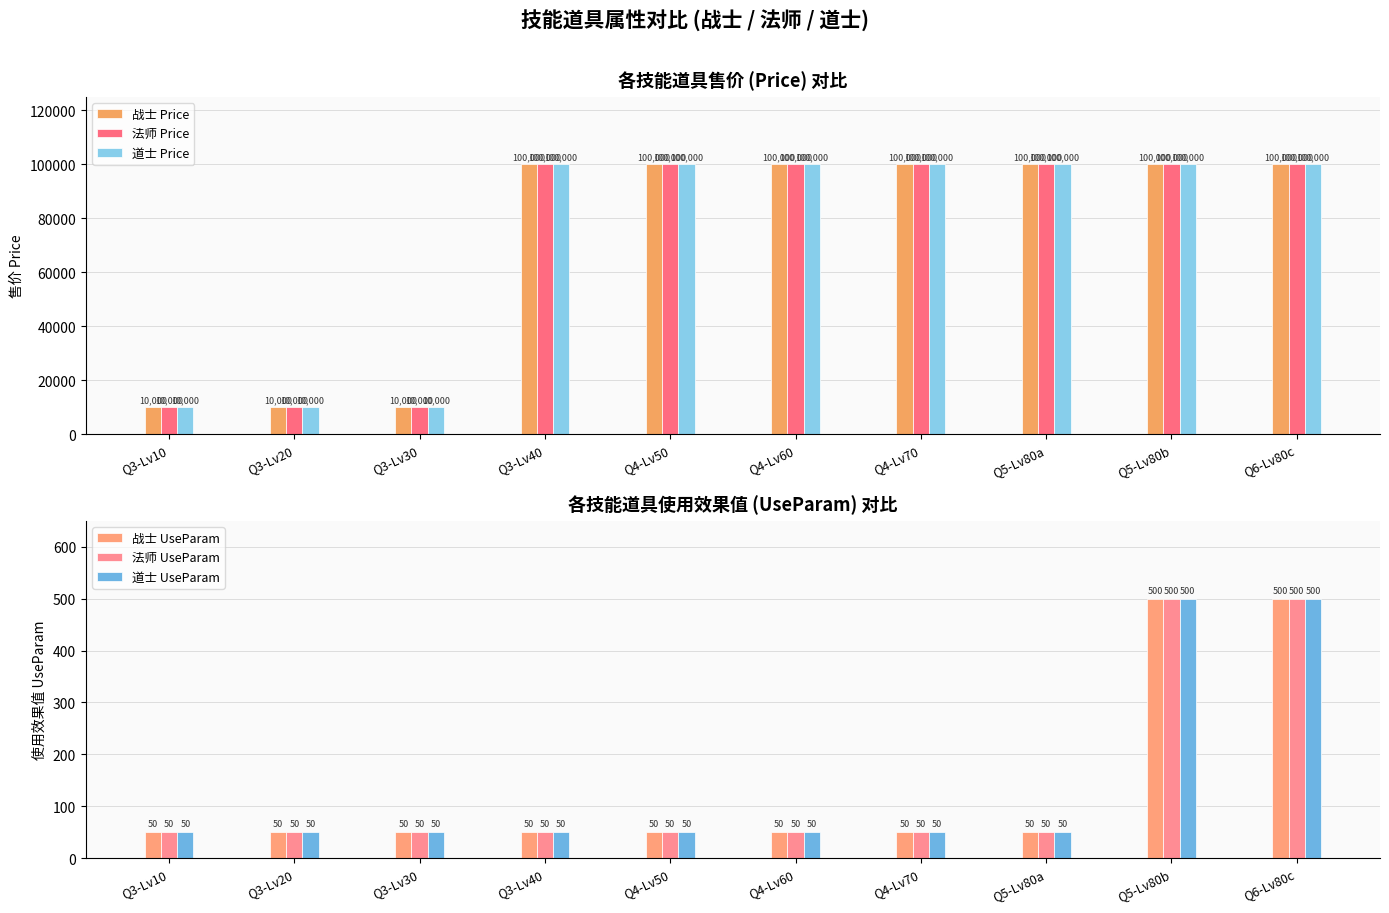

Is it true that 战士 UseParam equals 50 at Q3-Lv10?

True